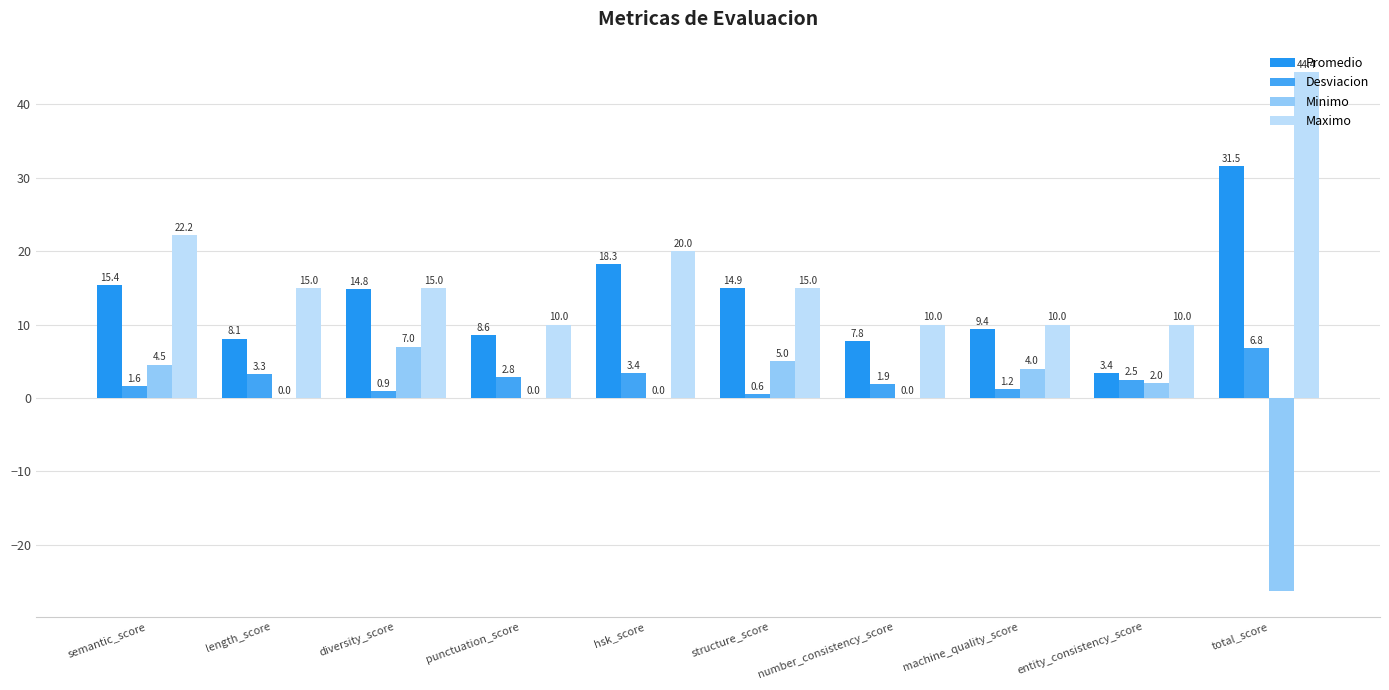

Reading right to left, extract all data points from this chart.

Promedio: 31.5	3.4	9.4	7.8	14.9	18.3	8.6	14.8	8.1	15.4
Desviacion: 6.8	2.5	1.2	1.9	0.6	3.4	2.8	0.9	3.3	1.6
Minimo: -26.2	2.0	4.0	0.0	5.0	0.0	0.0	7.0	0.0	4.5
Maximo: 44.4	10.0	10.0	10.0	15.0	20.0	10.0	15.0	15.0	22.2